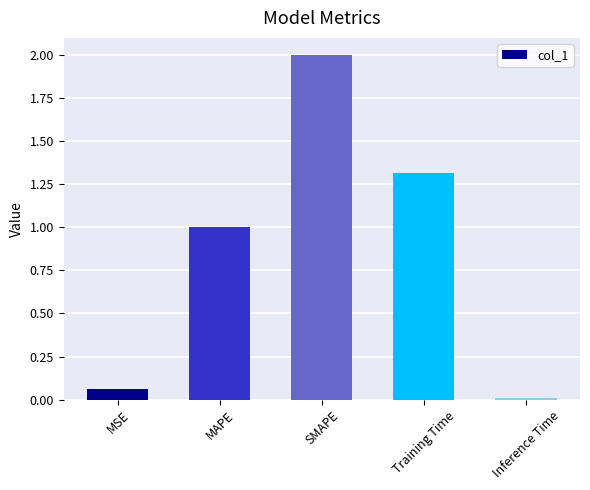

What is the difference between the maximum and minimum values?

2.0